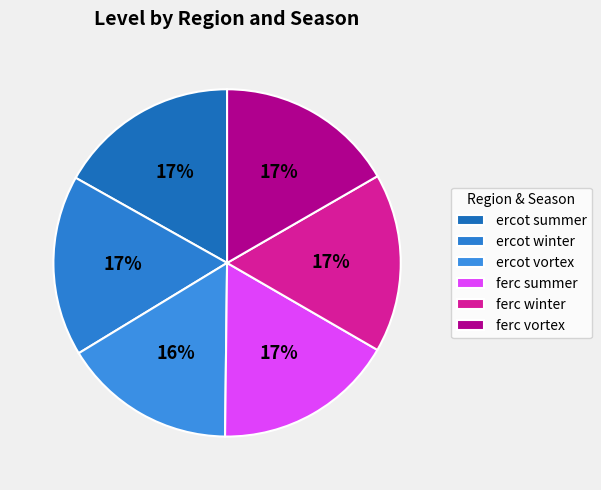

Do ferc winter and ferc vortex together represent more than half of the pie?

No